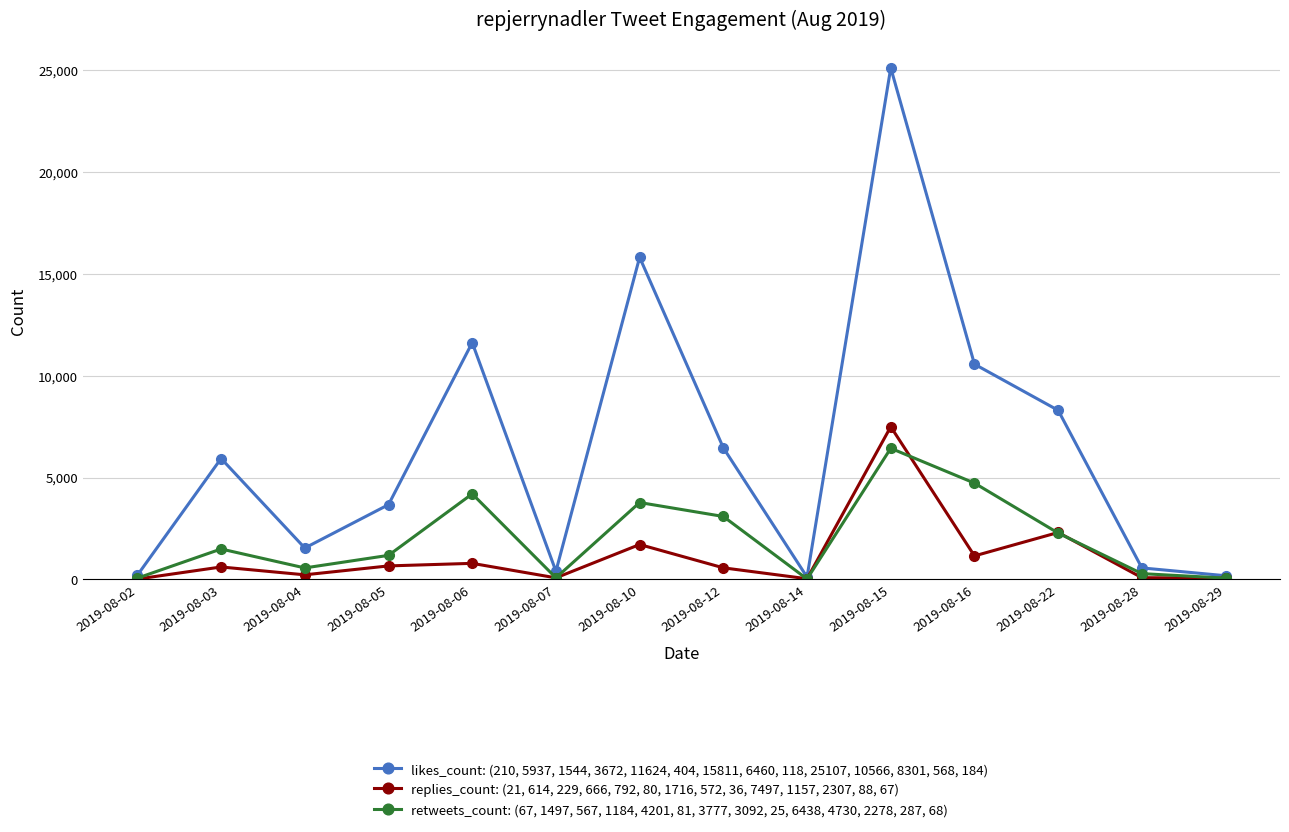

Which category has the highest value in the replies_count: (21, 614, 229, 666, 792, 80, 1716, 572, 36, 7497, 1157, 2307, 88, 67) series?

2019-08-15